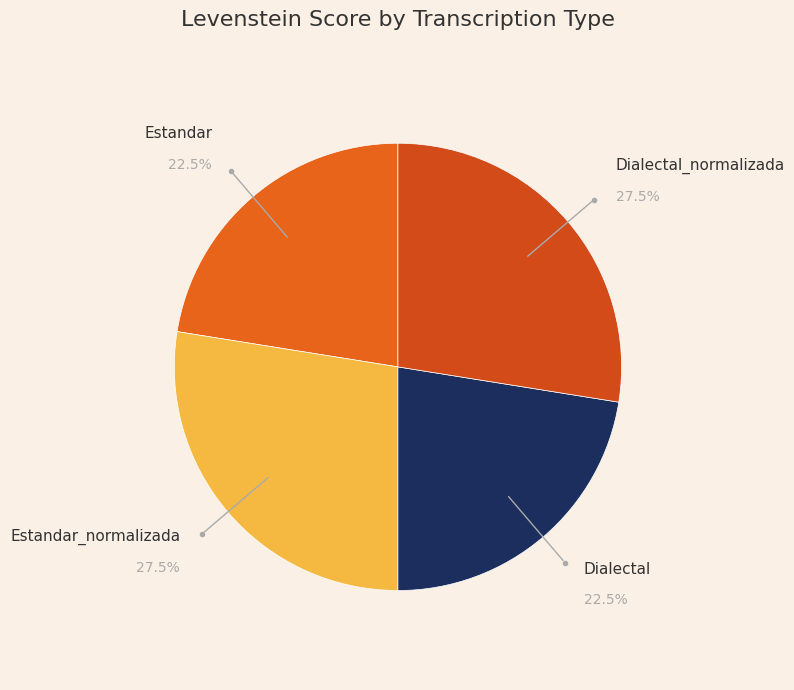

What percentage do Dialectal_normalizada and Dialectal together represent?

50.0%